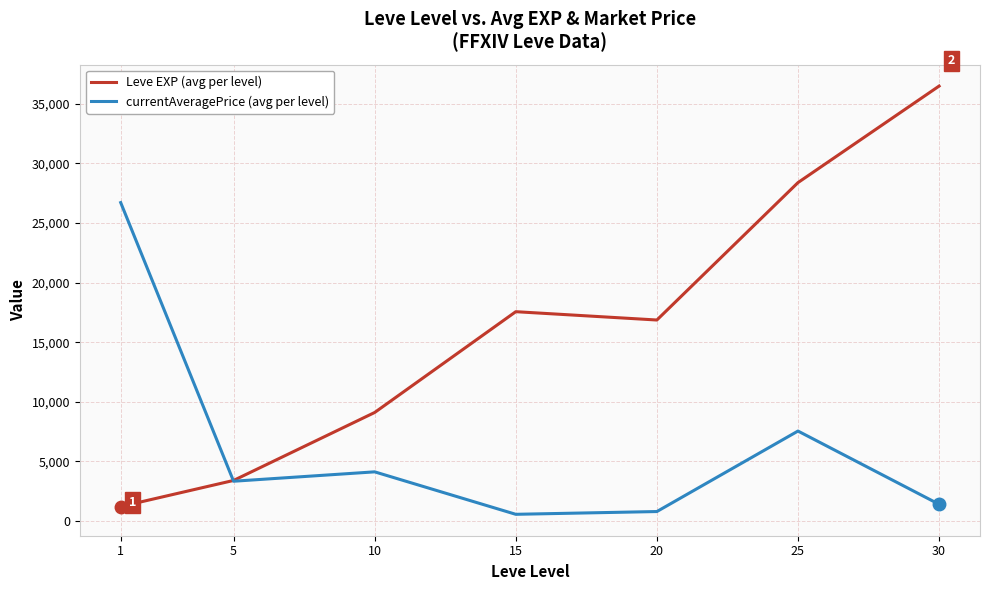

The value of Leve EXP (avg per level) at 1 is 1213.3. True or false?

True